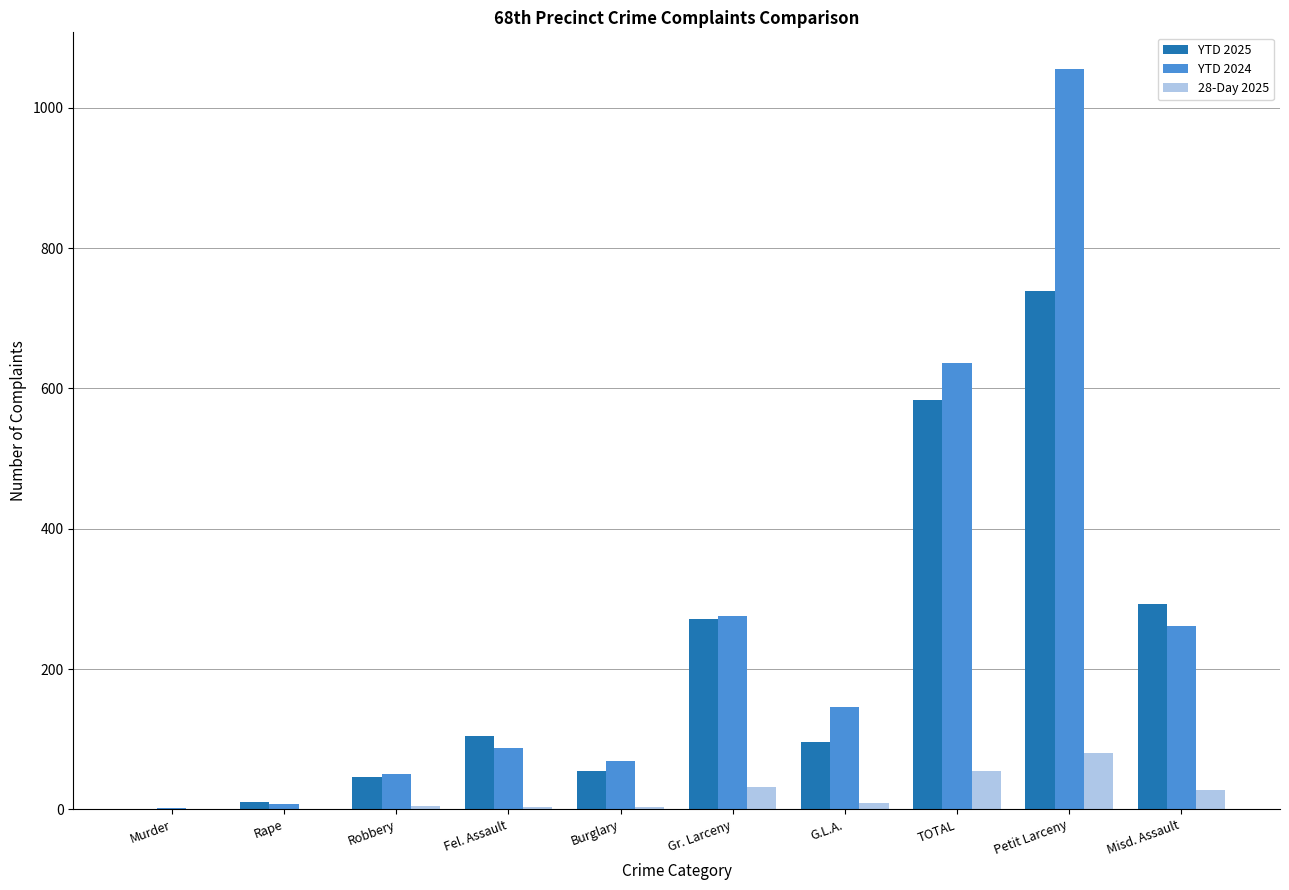

What is the sum of all YTD 2024 values?

2590